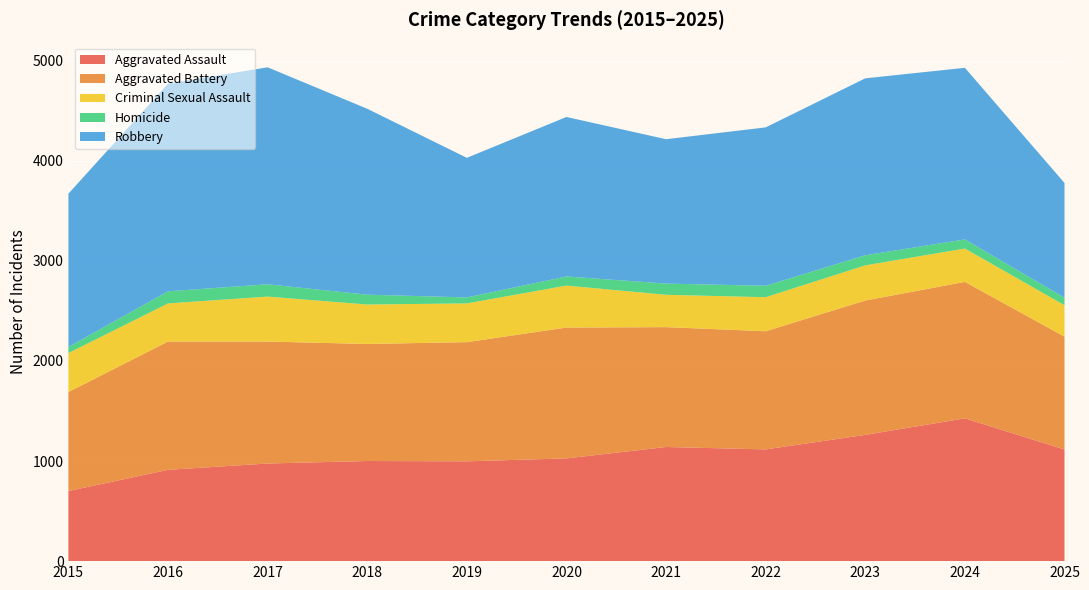

Reading left to right, extract all data points from this chart.

Aggravated Assault: 2015=700	2016=912	2017=975	2018=1000	2019=997	2020=1026	2021=1140	2022=1116	2023=1261	2024=1426	2025=1115
Aggravated Battery: 2015=989	2016=1281	2017=1218	2018=1169	2019=1190	2020=1307	2021=1197	2022=1180	2023=1342	2024=1363	2025=1127
Criminal Sexual Assault: 2015=389	2016=381	2017=449	2018=394	2019=387	2020=419	2021=323	2022=340	2023=351	2024=333	2025=314
Homicide: 2015=61	2016=121	2017=123	2018=98	2019=60	2020=91	2021=112	2022=114	2023=101	2024=91	2025=75
Robbery: 2015=1531	2016=2074	2017=2167	2018=1857	2019=1394	2020=1593	2021=1442	2022=1582	2023=1767	2024=1714	2025=1146